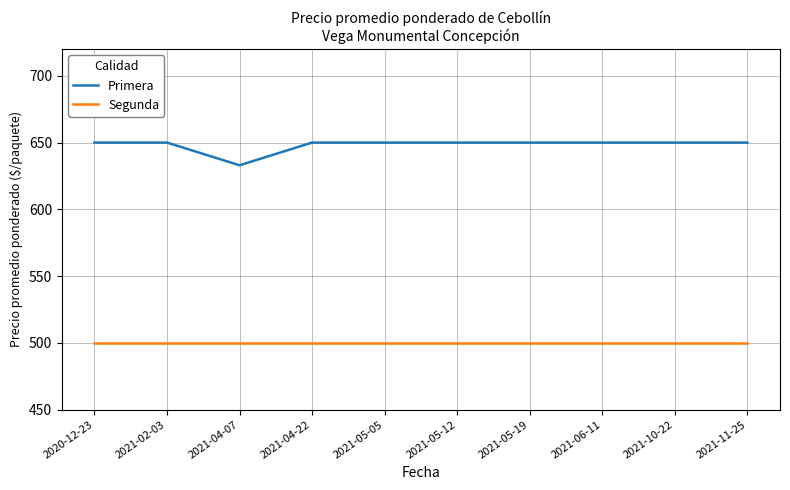

At 2020-12-23, list the series in order from largest to smallest.

Primera, Segunda